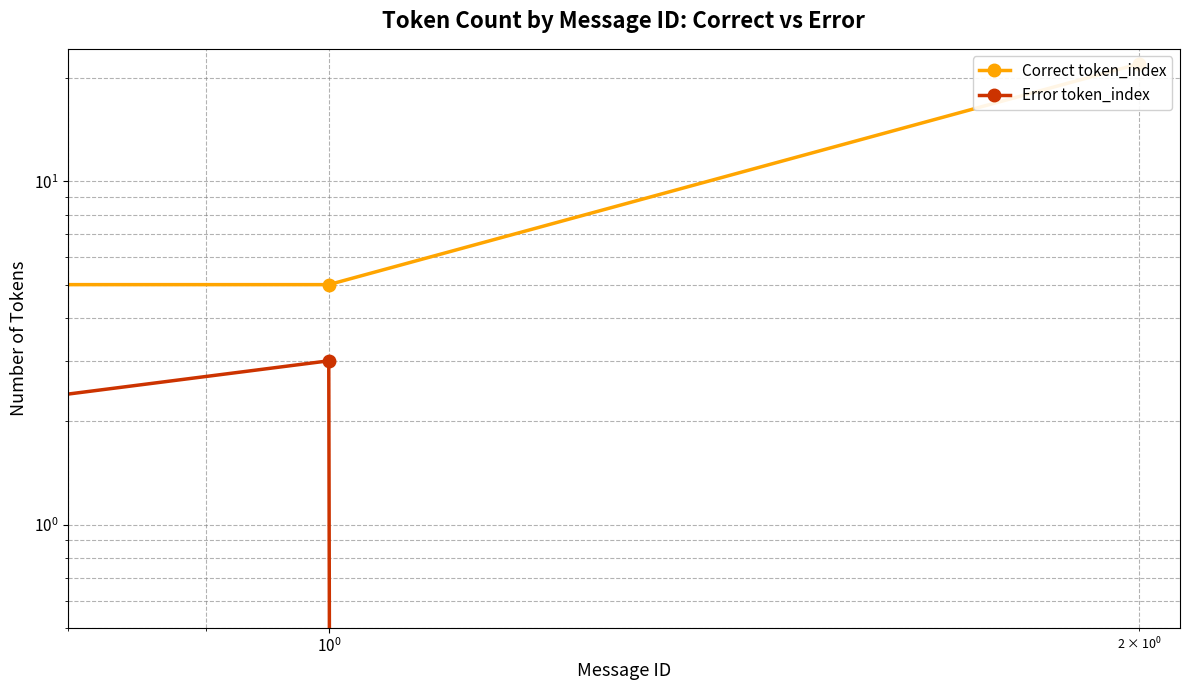

Reading right to left, what are all the values shown in this chart?

Correct token_index: 22	5	10
Error token_index: 0	3	0